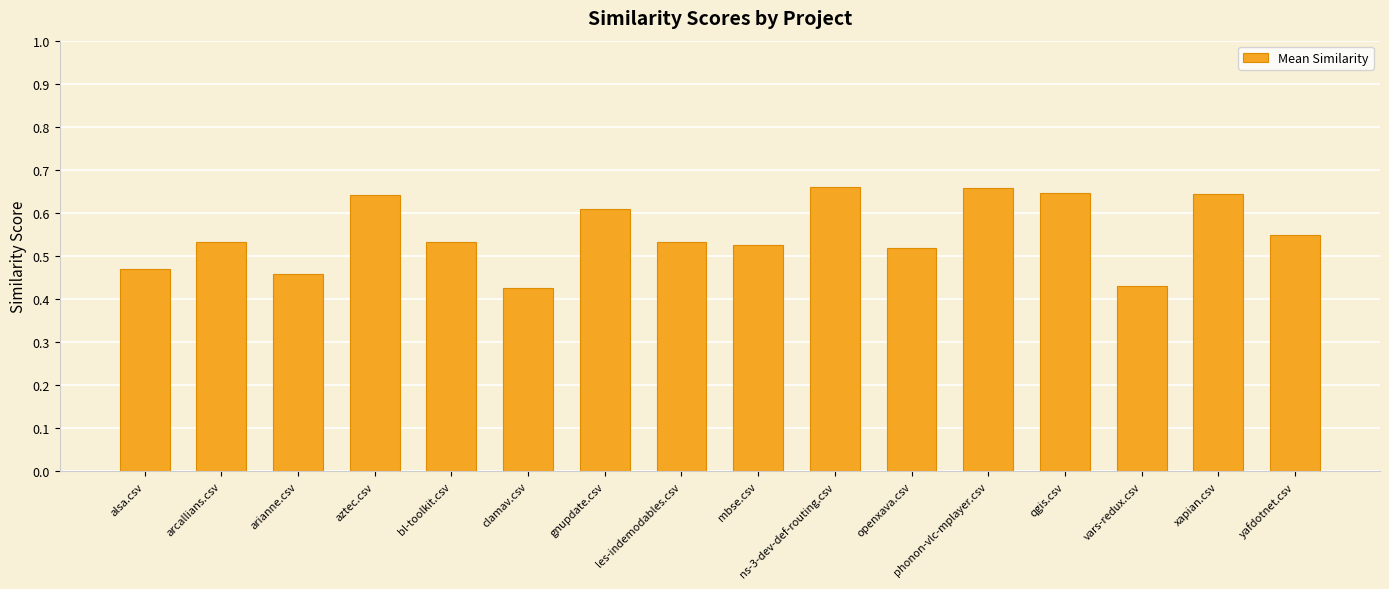

What position from the left is xapian.csv?

15